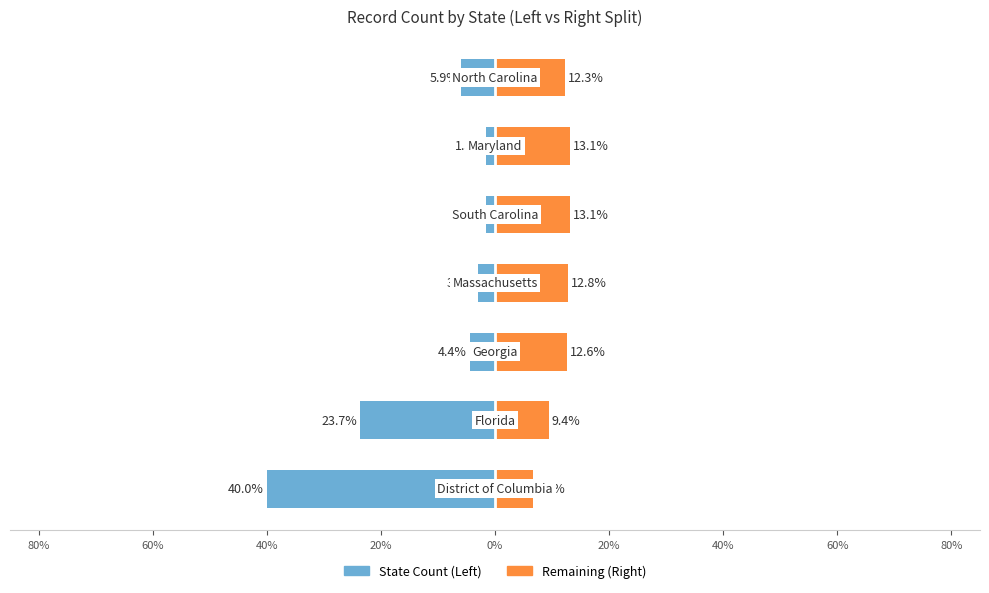

Reading left to right, list all the values displayed in this chart.

Count (left): -40.0	-23.7	-4.4	-3.0	-1.5	-1.5	-5.9
Count (right): 6.7	9.4	12.6	12.8	13.1	13.1	12.3